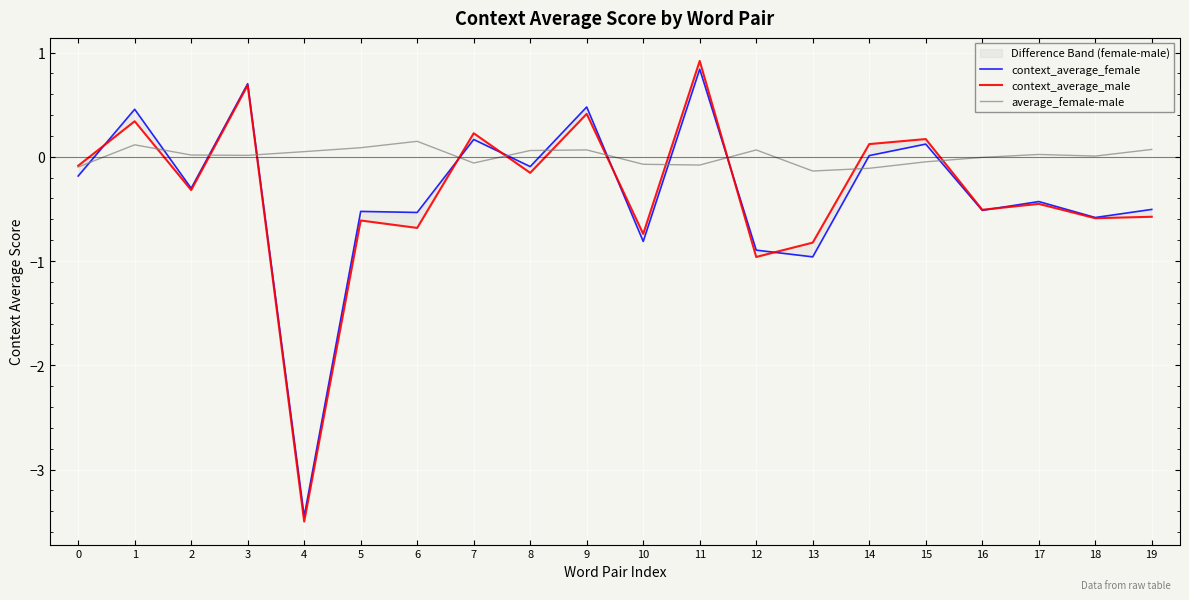

Which series has the largest range (max minus min)?

context_average_male